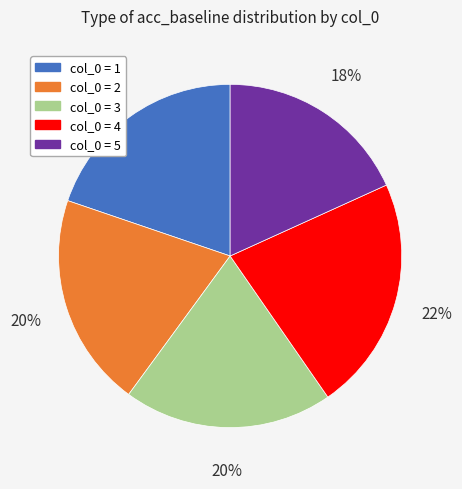

To the nearest percent, what is the average slice percentage?

20%